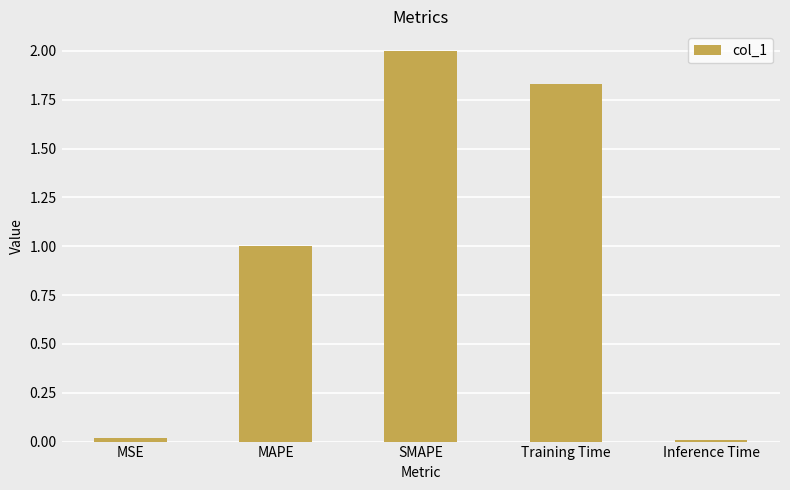

Which has a higher value, SMAPE or MAPE?

SMAPE